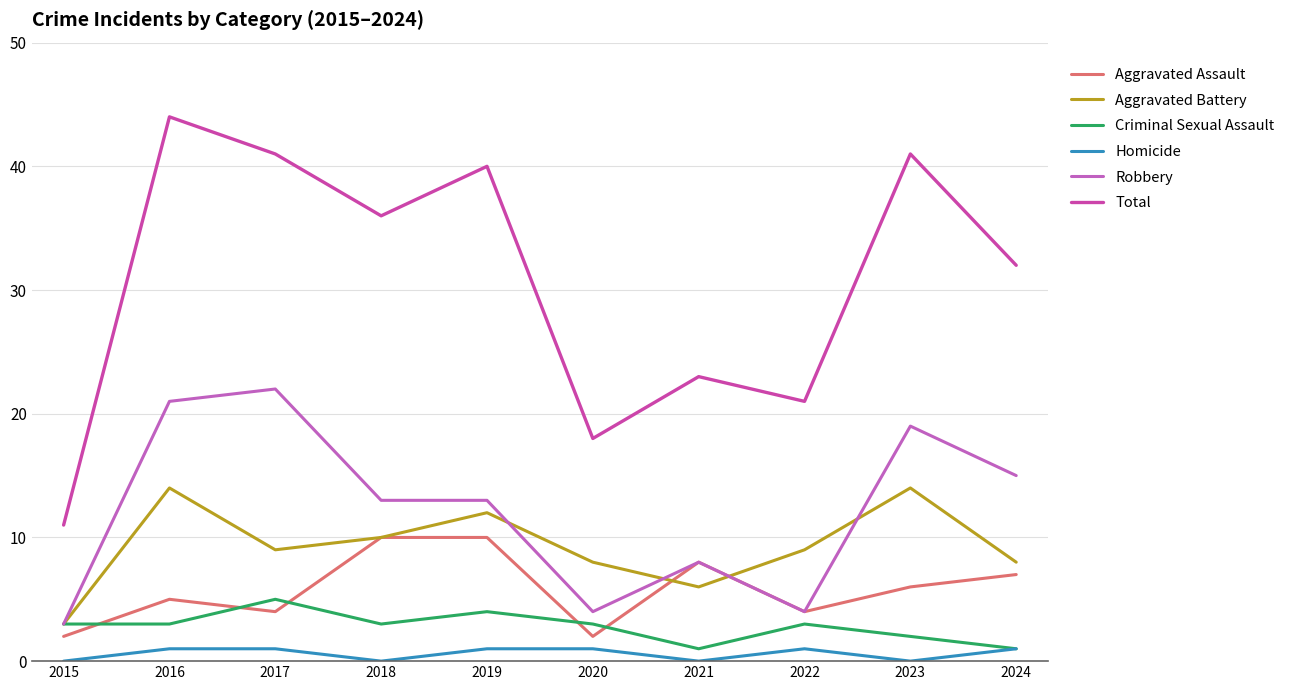

True or false: Criminal Sexual Assault and Total cross at least once.

False